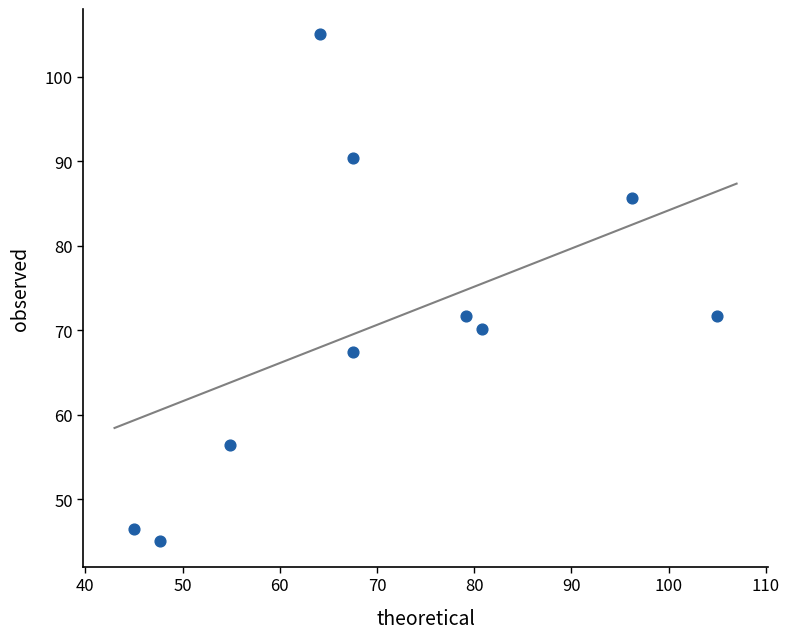

What is the average Y value?

71.0